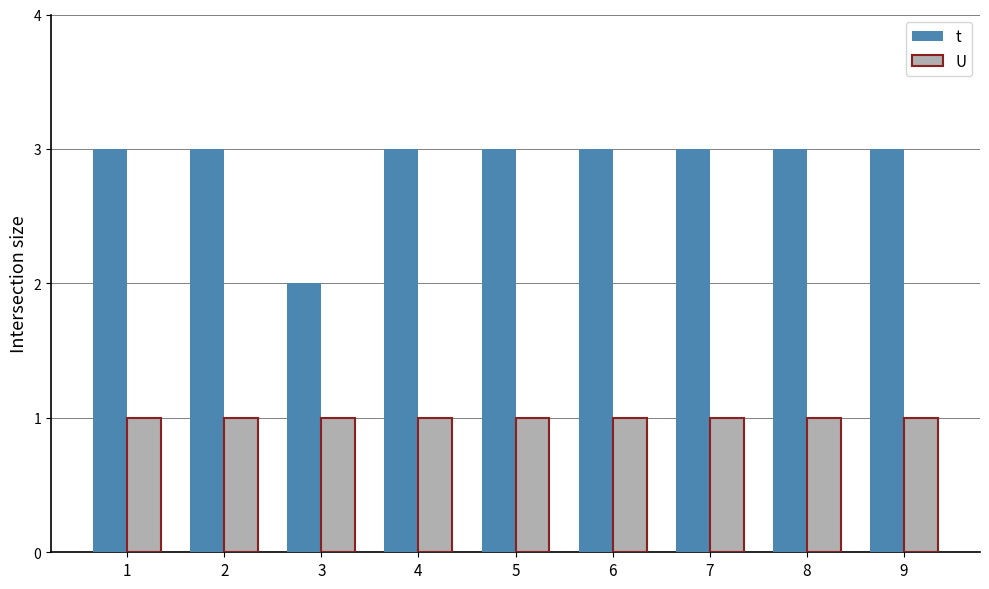

Are the bars horizontal?

No